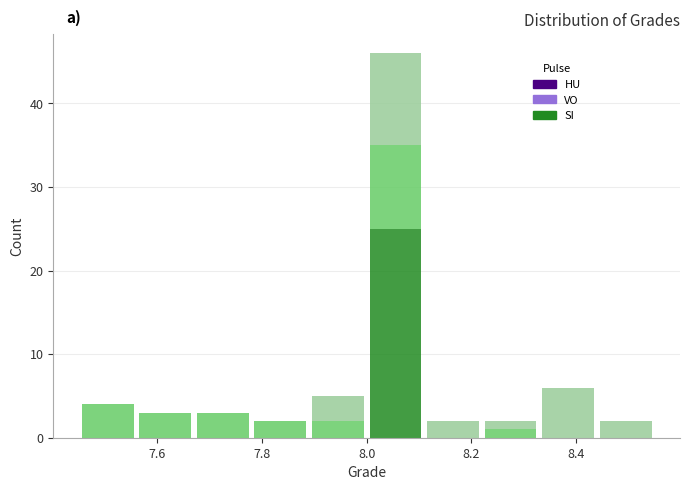

Reading left to right, list every stacked bar in this chart as the range it spans on the x-axis followed by its total height. Neither the bar edges nor the heights are printed on the chart, so give them approximately, as read against the axes.

7.45 to 7.56: 4
7.56 to 7.67: 3
7.67 to 7.78: 3
7.78 to 7.89: 2
7.89 to 8.00: 5
8.00 to 8.11: 46
8.11 to 8.22: 2
8.22 to 8.33: 2
8.33 to 8.44: 6
8.44 to 8.55: 2